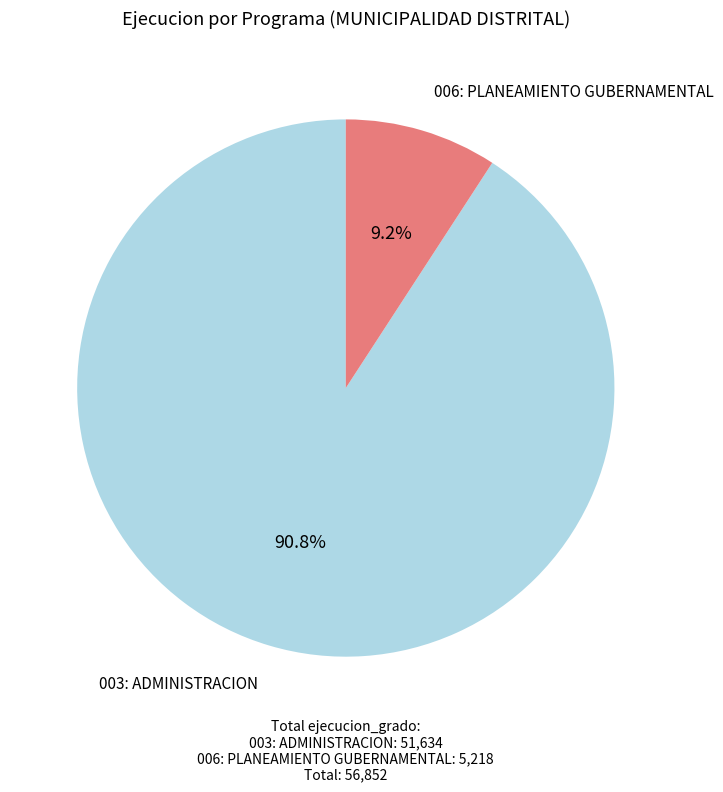

Which has a higher value, 006: PLANEAMIENTO GUBERNAMENTAL or 003: ADMINISTRACION?

003: ADMINISTRACION